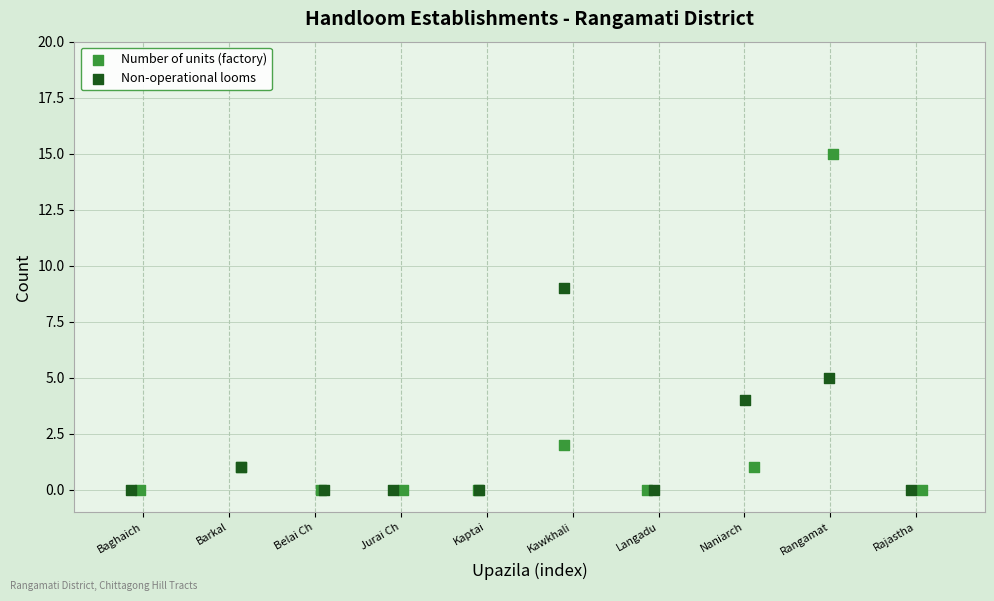

Which series has the largest Y range (max minus min)?

Number of units (factory)